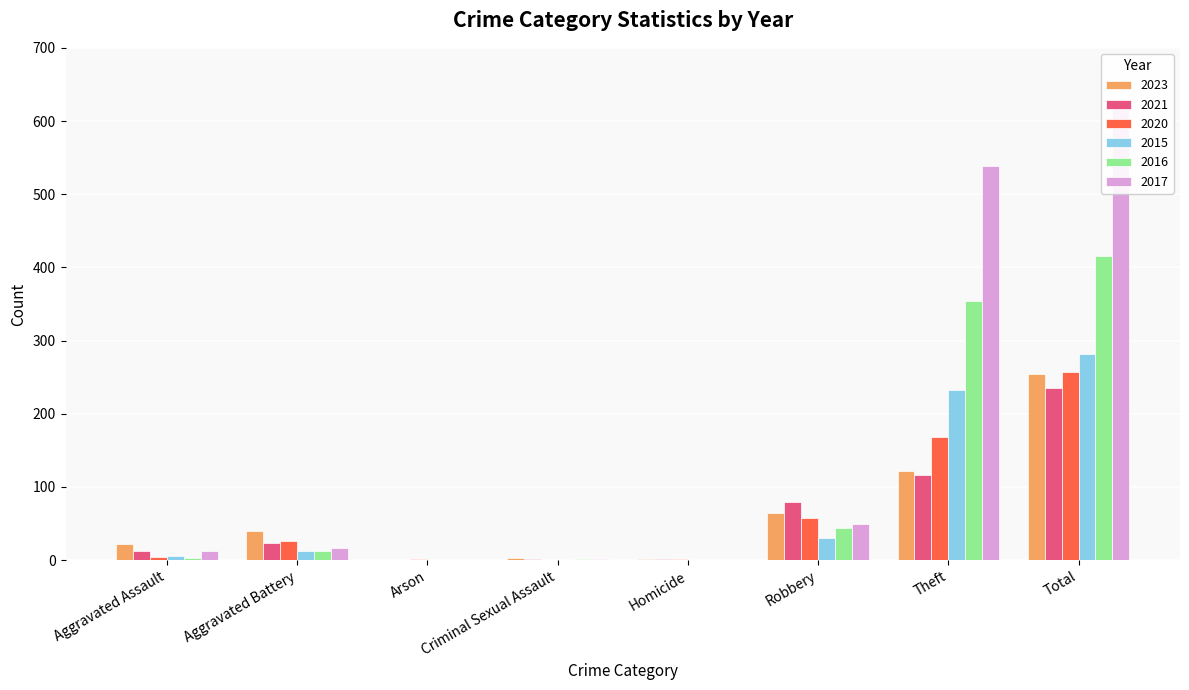

How many values in 2023 are above zero?

7